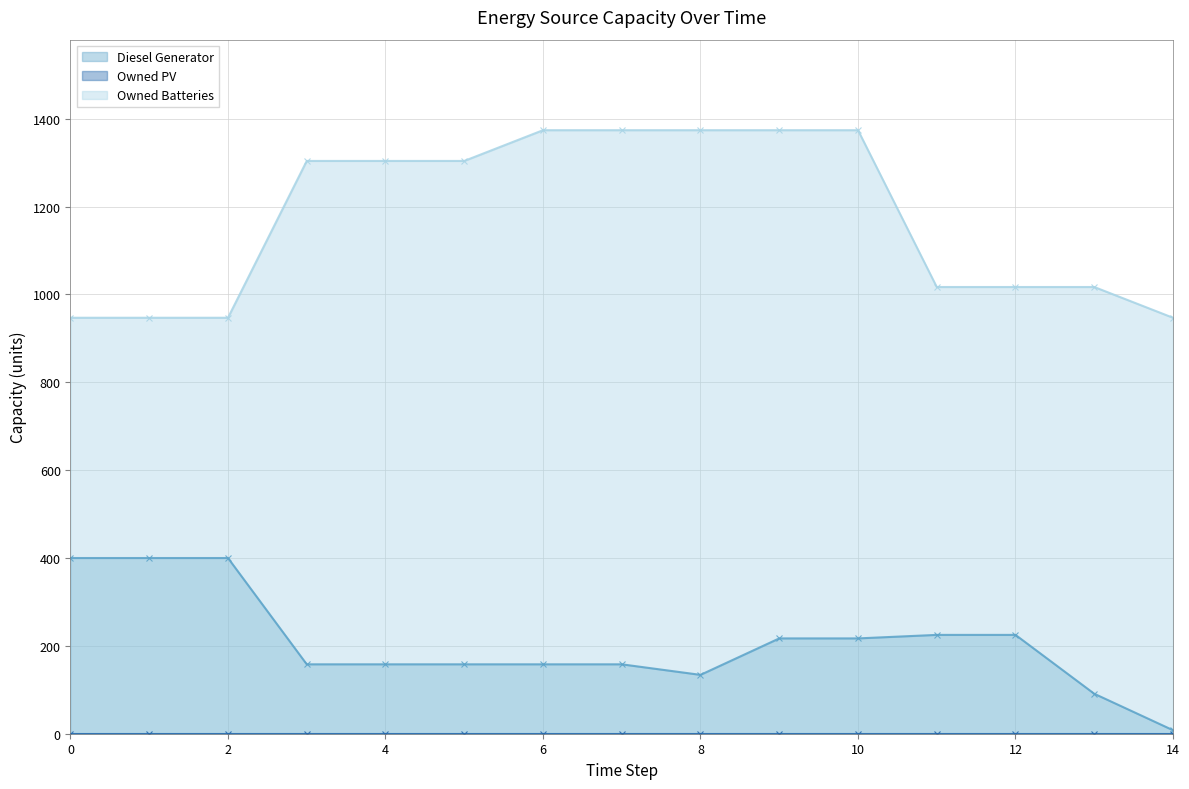

Does the chart have visible grid lines?

Yes